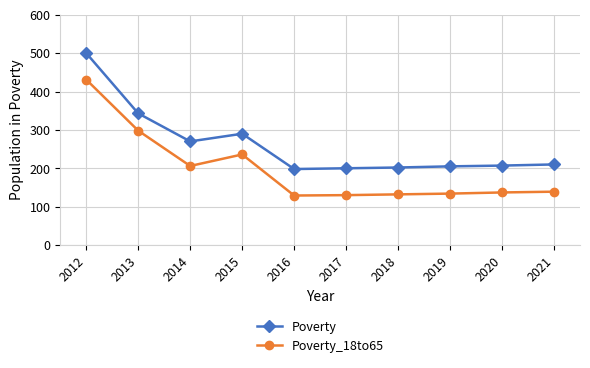

The value of Poverty_18to65 at 2014 is 206. True or false?

True